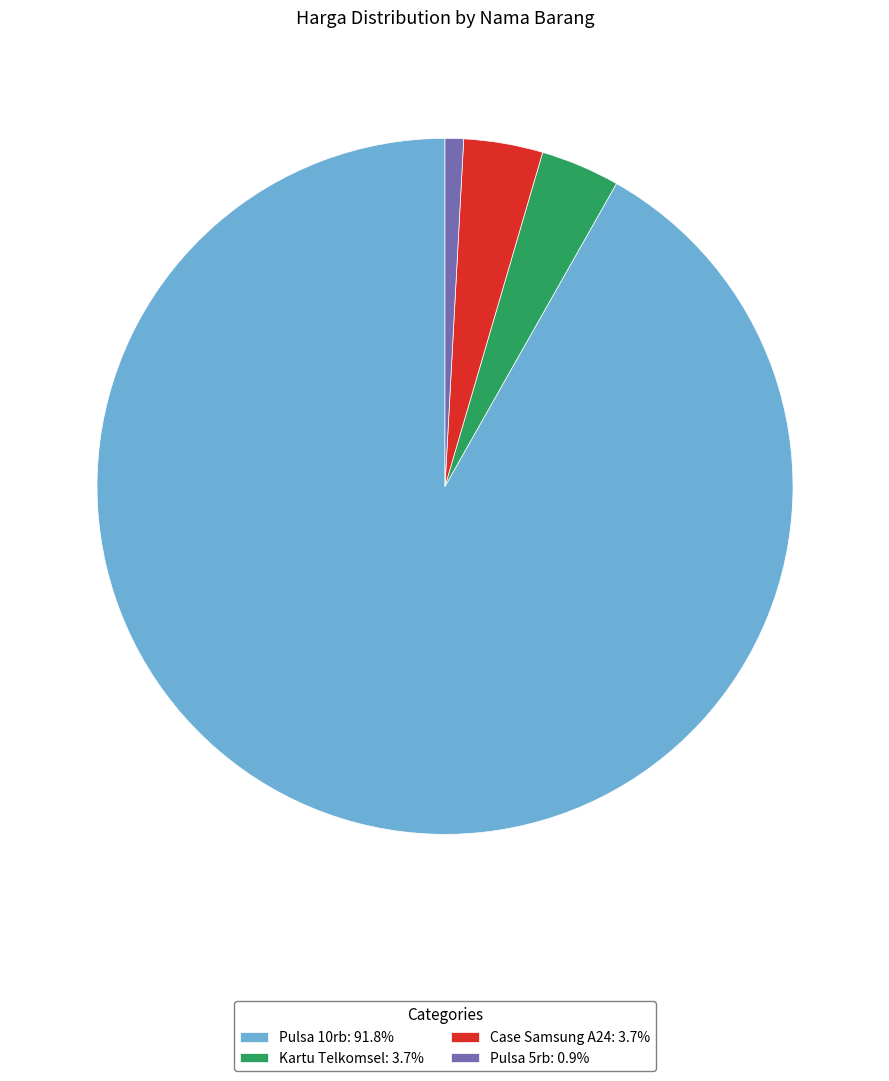

The Pulsa 5rb slice represents 1% of the pie. True or false?

True